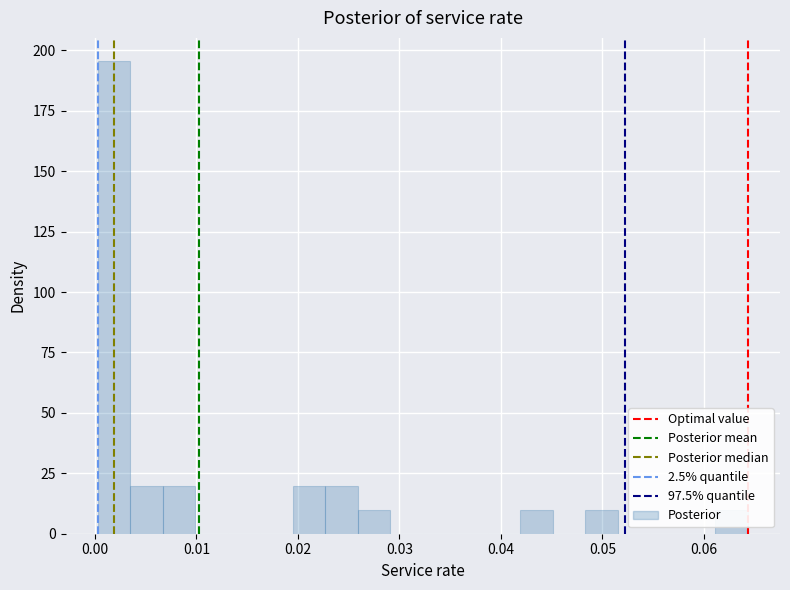

Read against the x-axis, roughly where is the centre of the tallest bar?

0.002